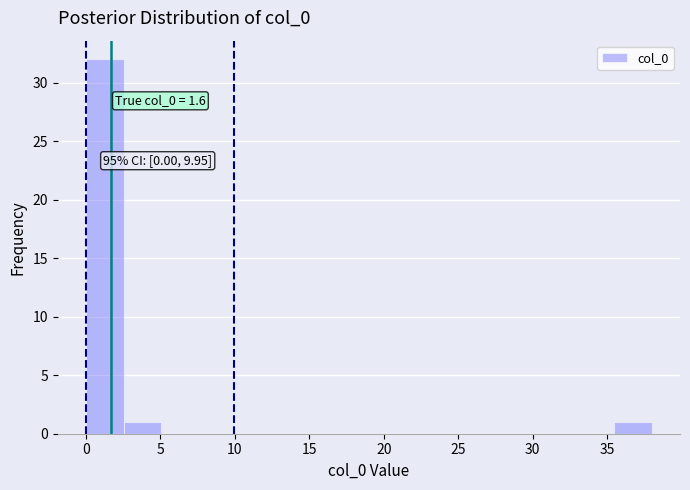

Which range on the x-axis has the tallest bar?

0.0 to 2.5